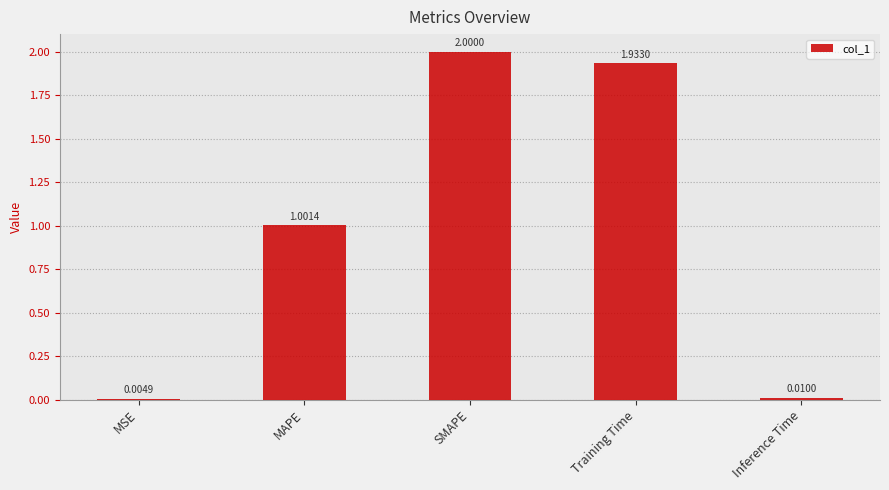

Between Training Time and SMAPE, which is larger?

SMAPE